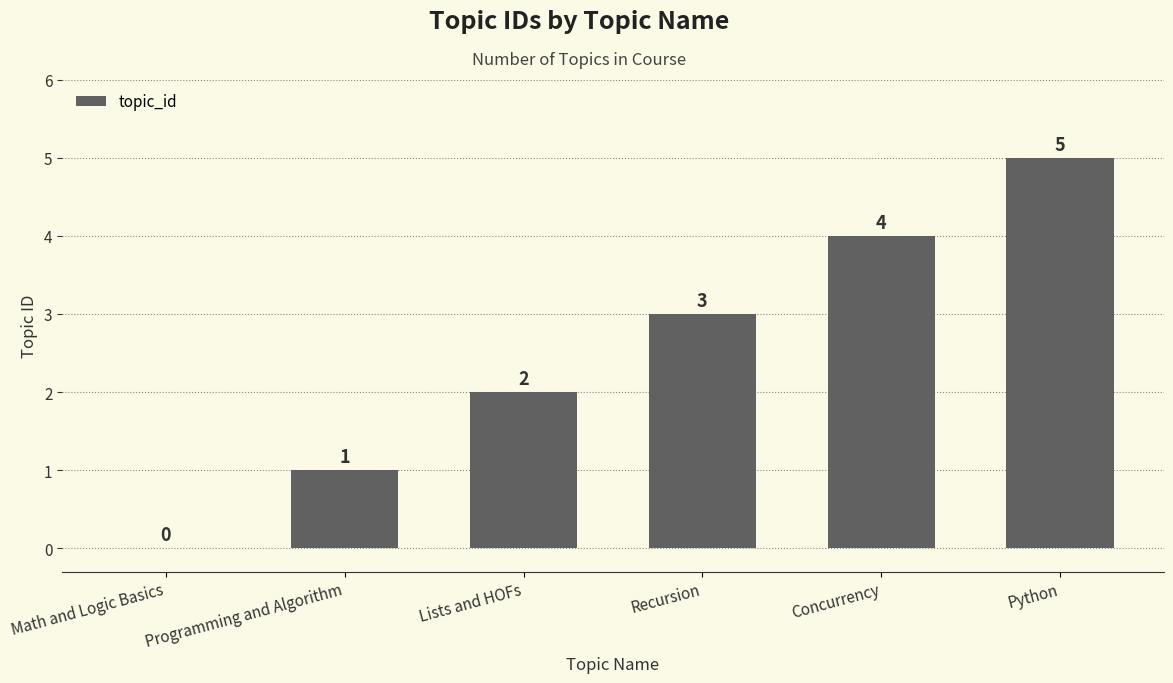

Reading left to right, list all the values displayed in this chart.

0	1	2	3	4	5